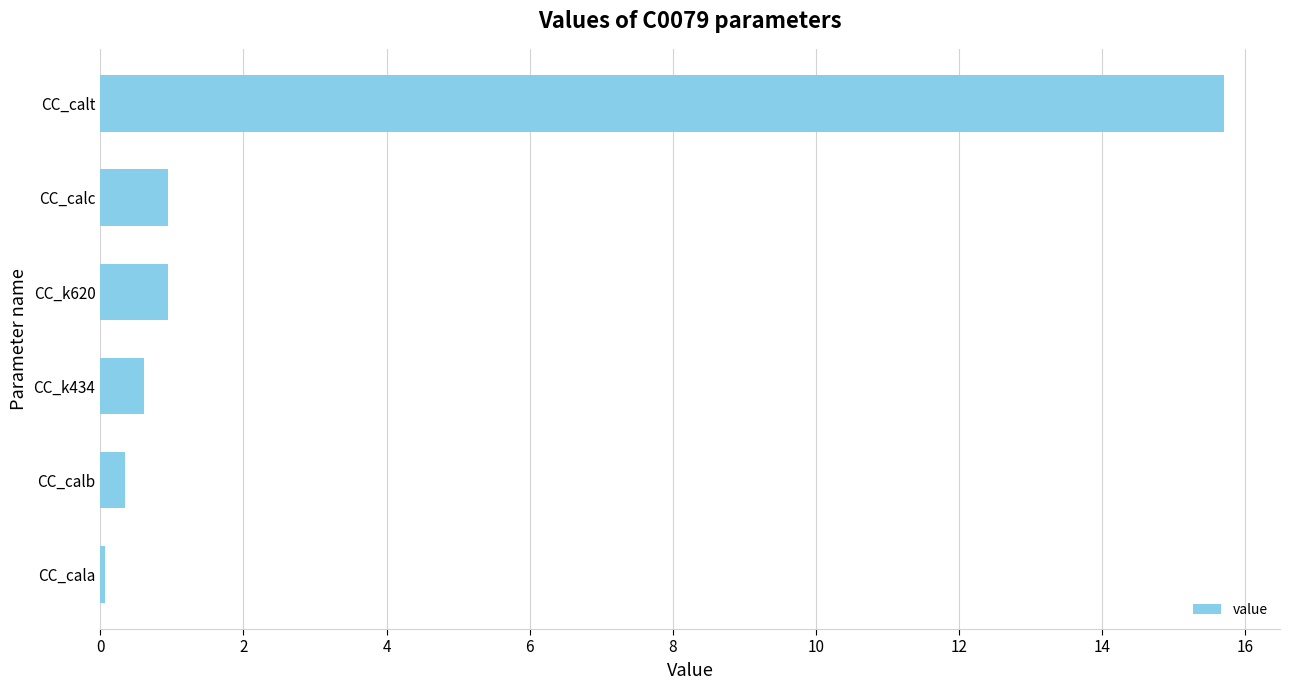

What is the difference between the maximum and minimum values?

15.6